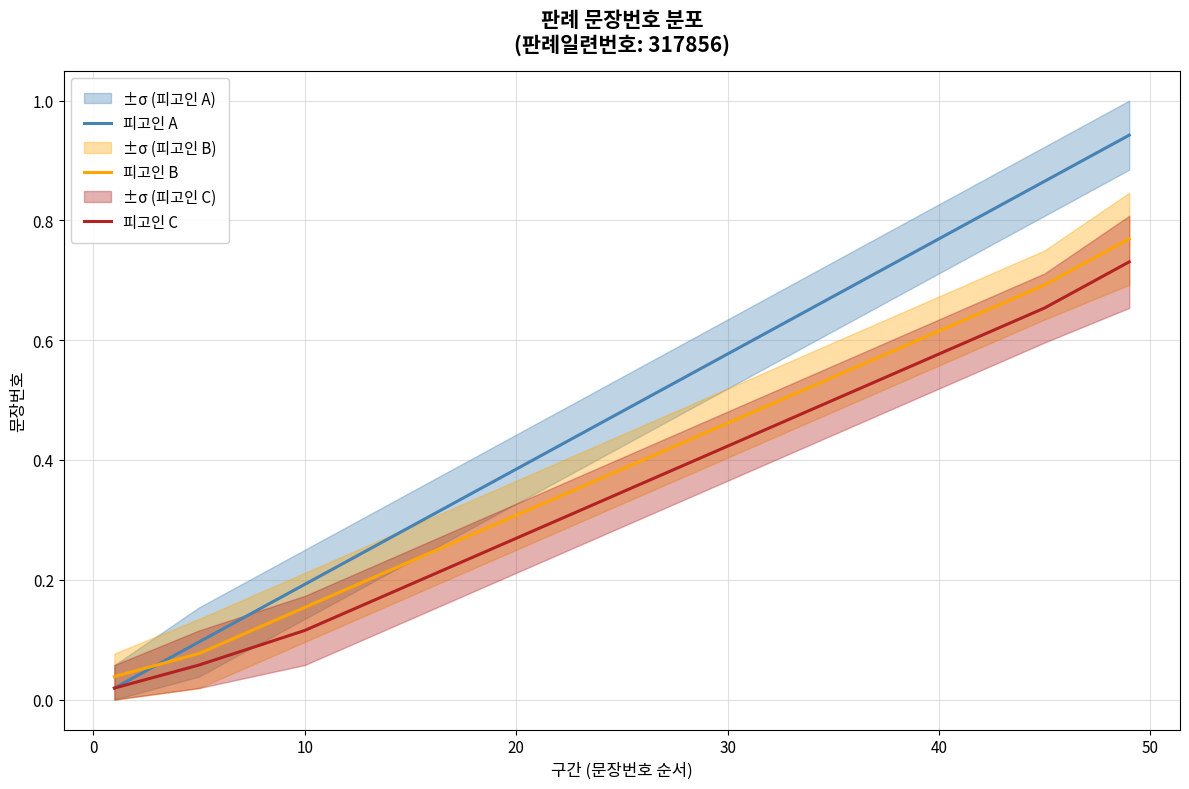

True or false: 피고인 B has a value of 0.3 at 40.

False